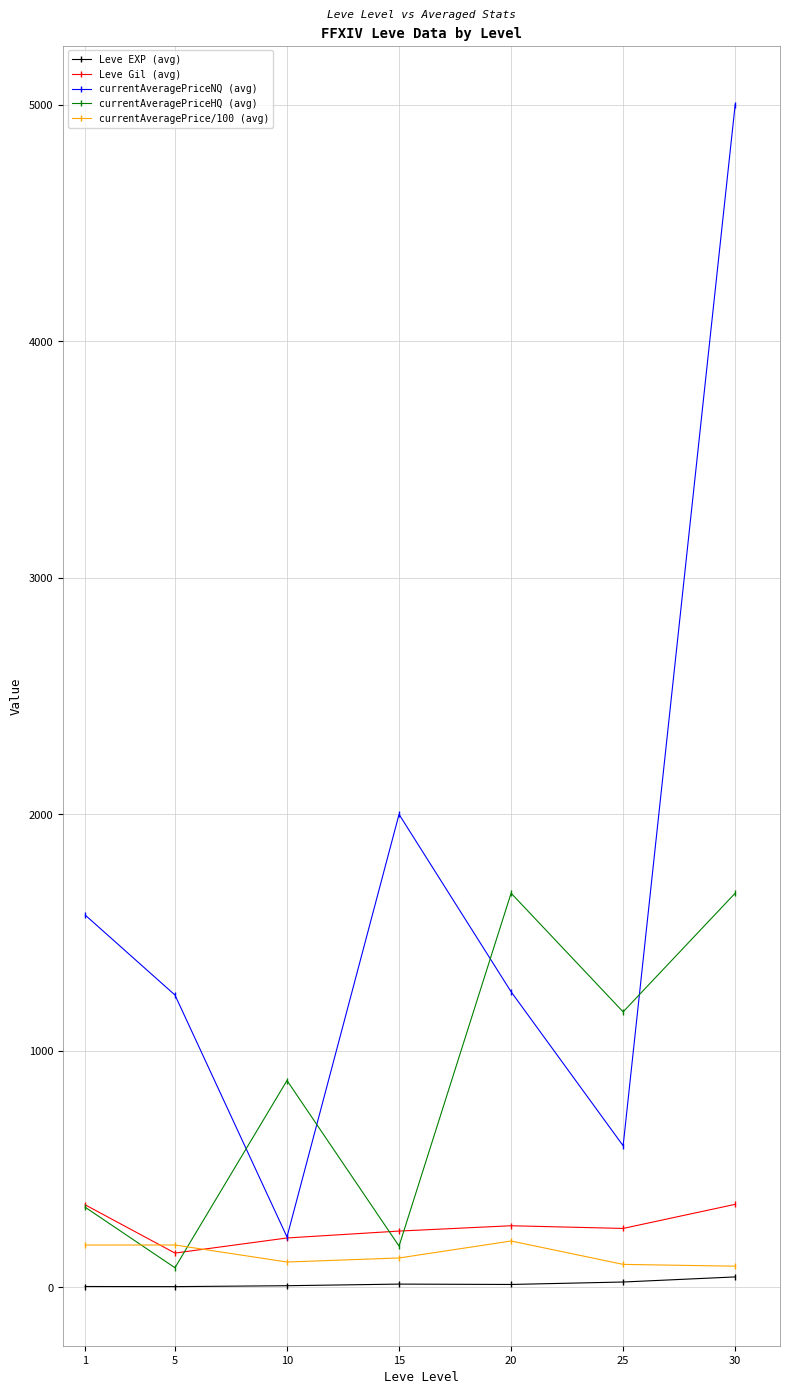

Where is currentAveragePriceNQ (avg) nearest to the value 2606?

15